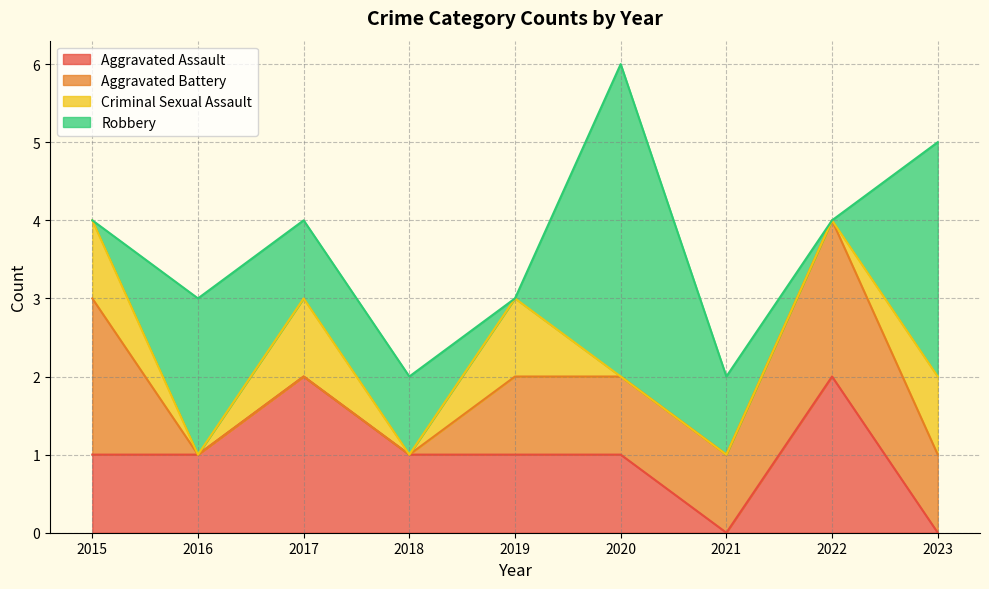

Does the chart have visible grid lines?

Yes